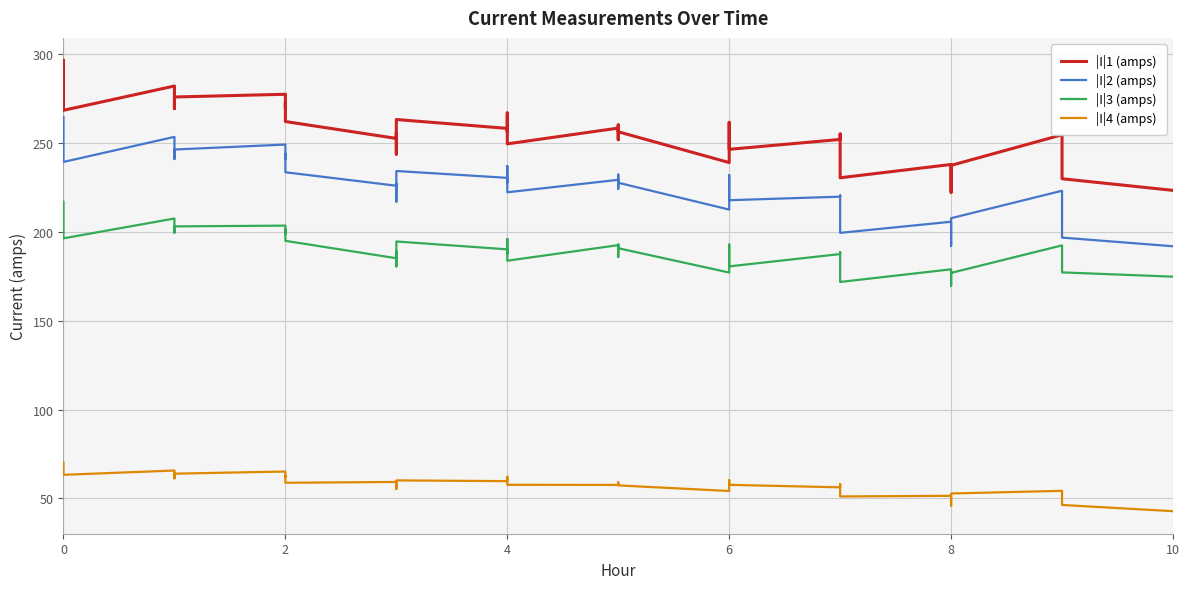

How many interior local peaks does the |I|1 (amps) series have?

12